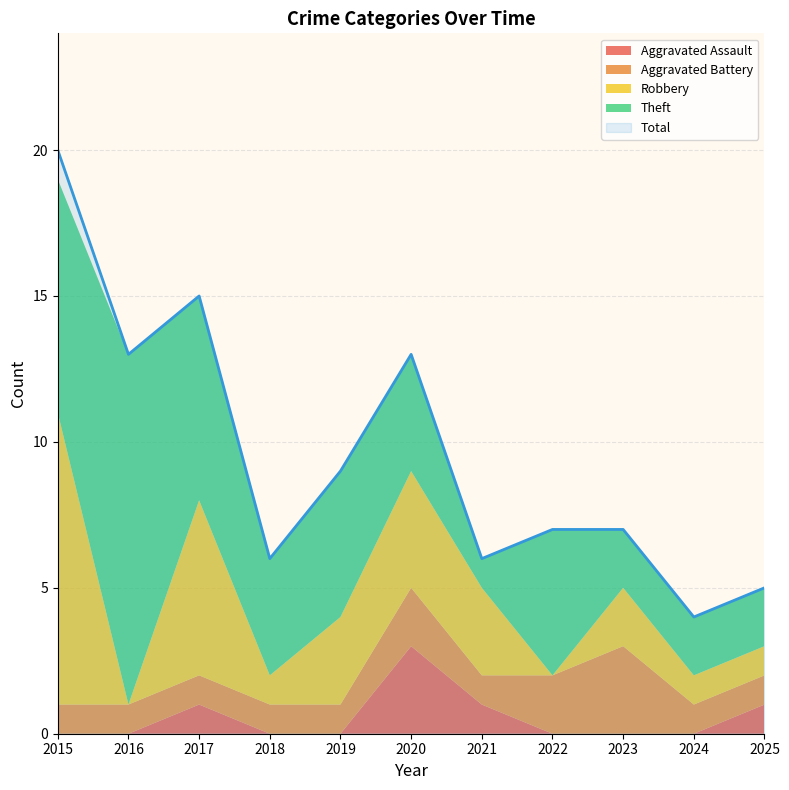

At which category is the sum across all series the highest?

2015